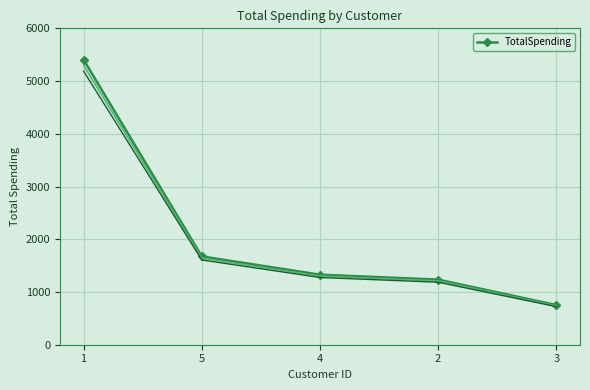

What is the label of the 2nd point from the right?

2